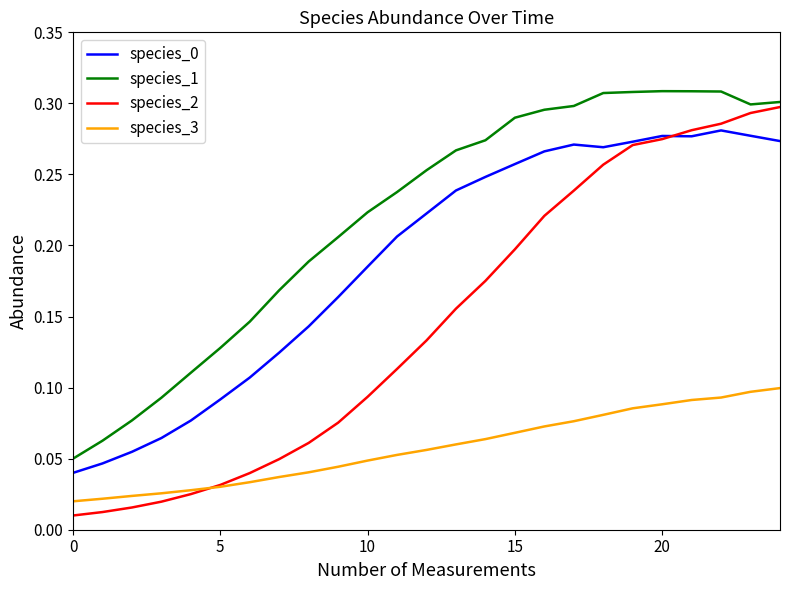

Which series has the largest total across all categories?

species_1